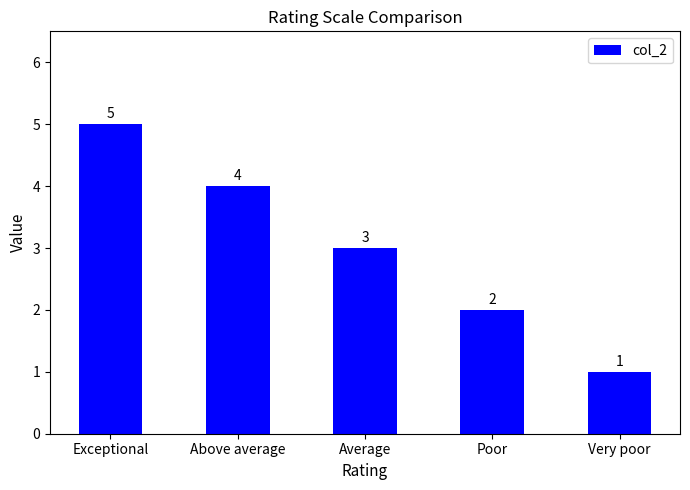

At which label does the data first exceed 3?

Exceptional